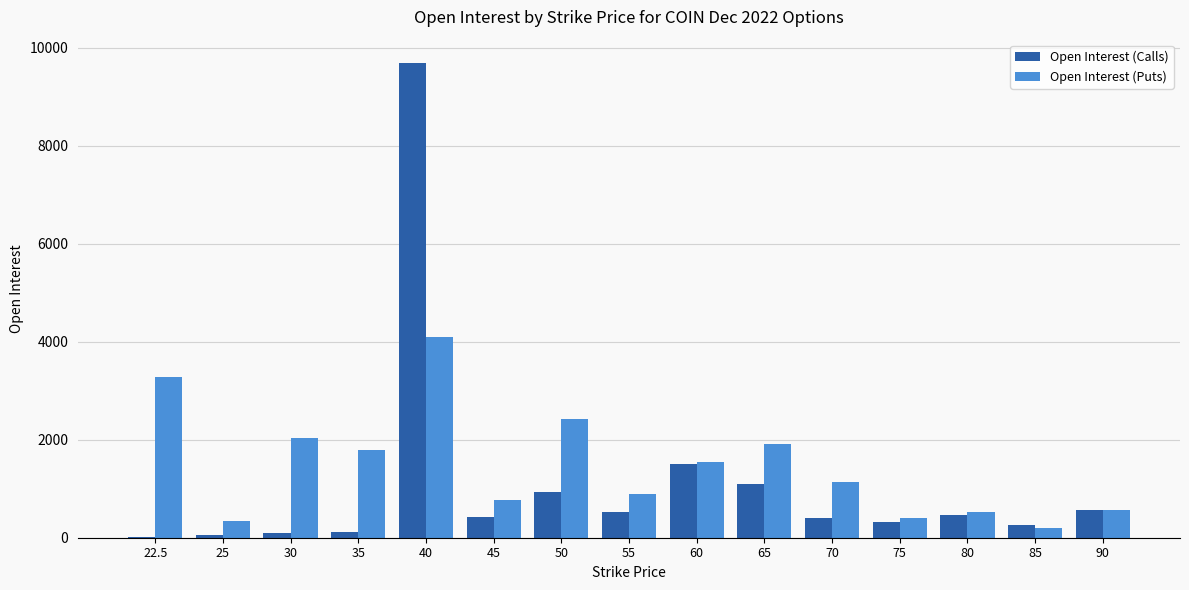

Count the number of categories in the chart.

15